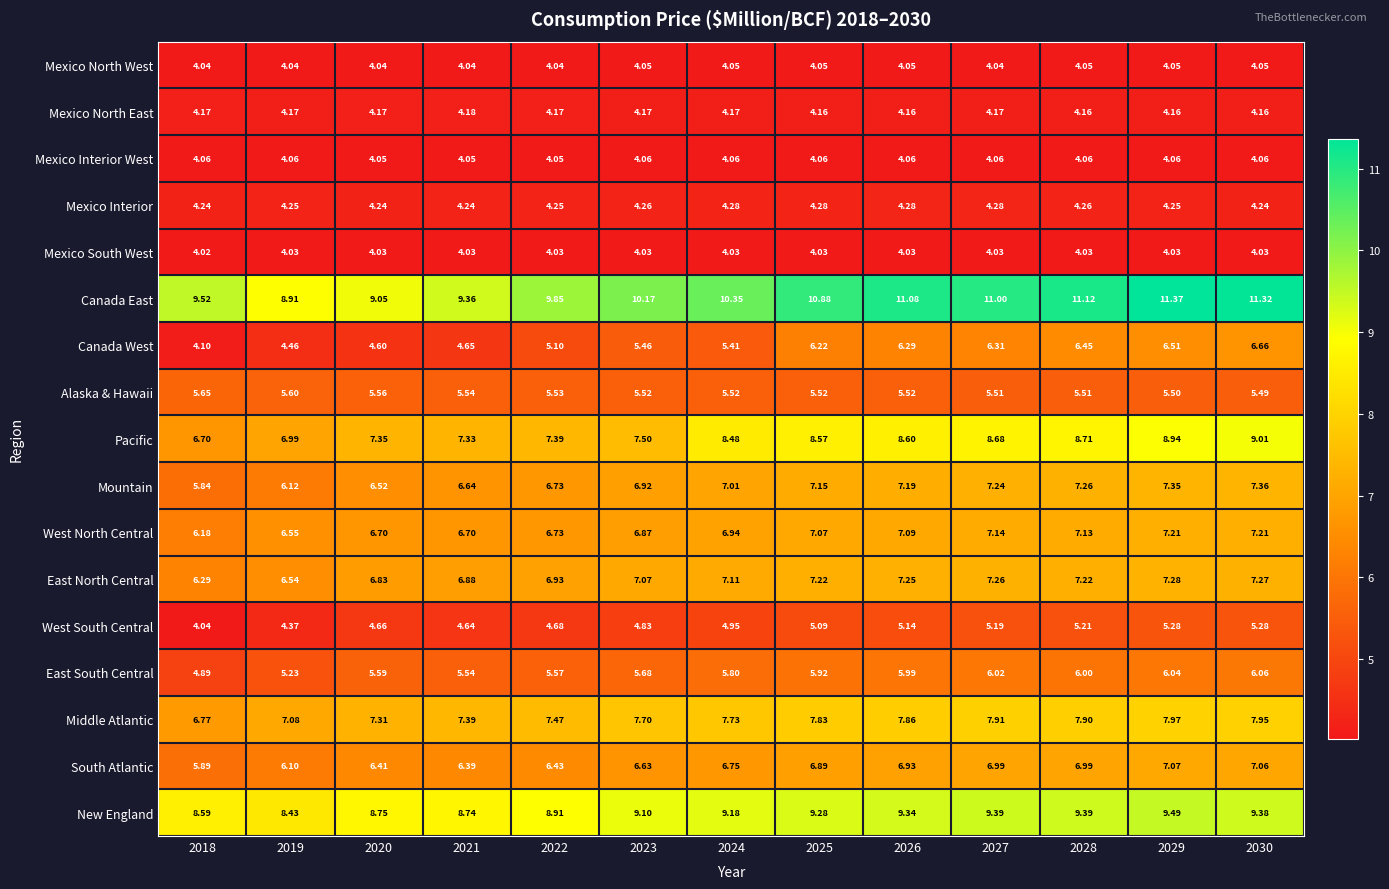

Which series changed the most between 2018 and 2029?

Canada West